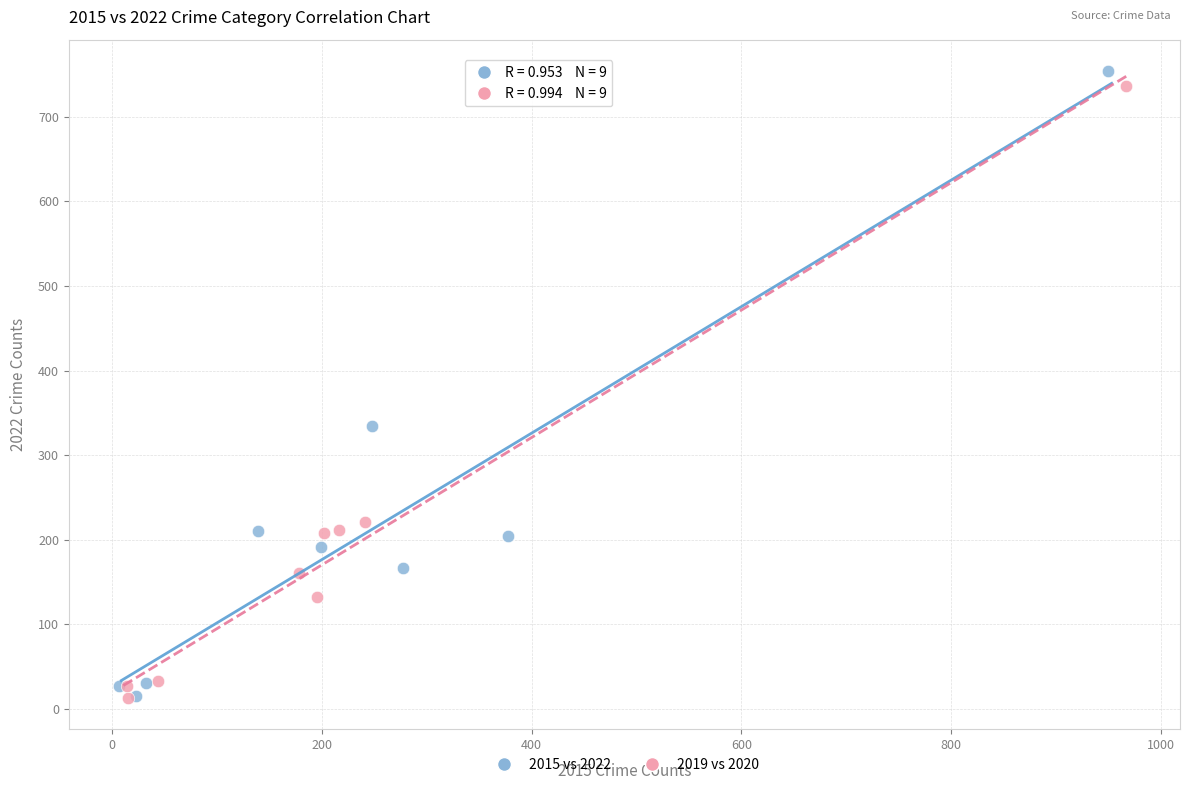

Which series has the widest spread of Y values?

2015 vs 2022